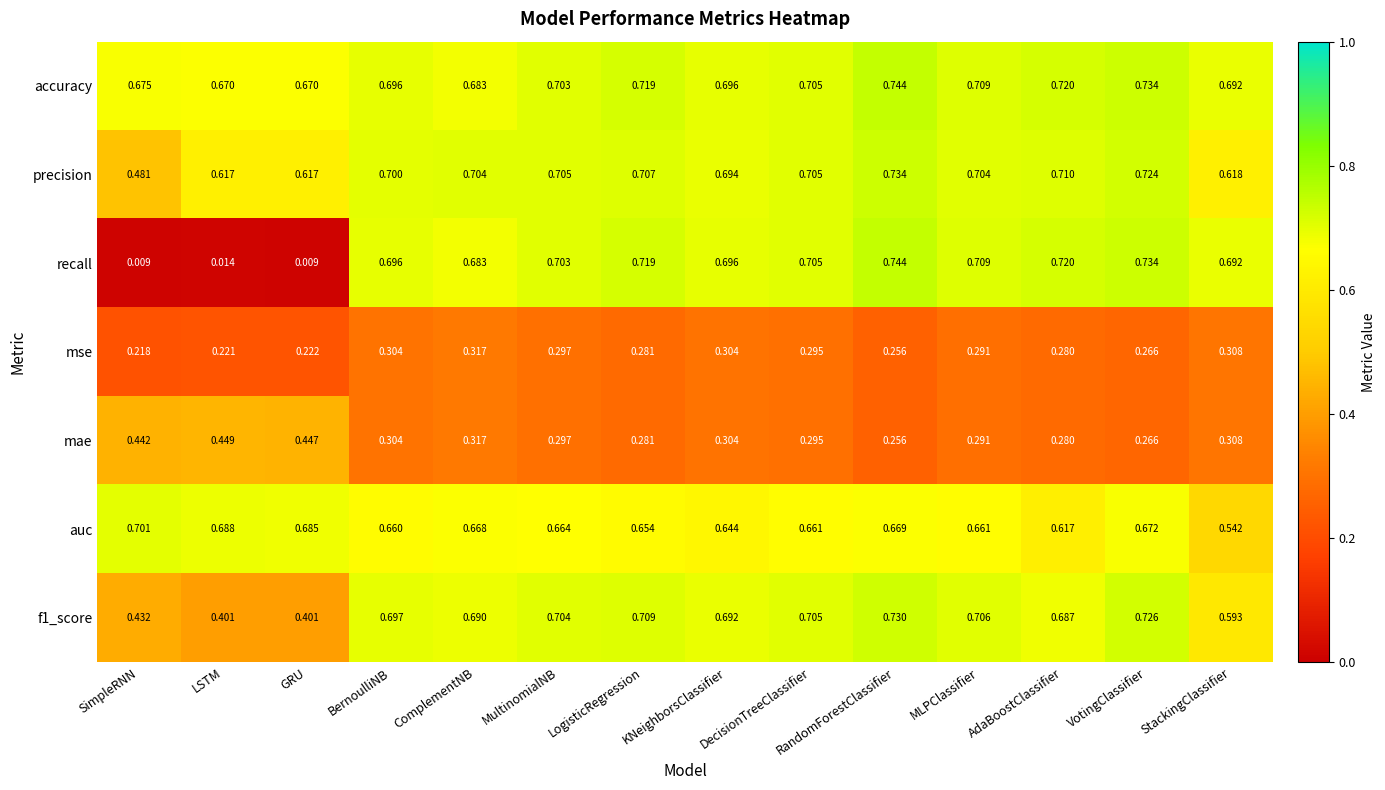

Is the value of auc at RandomForestClassifier greater than the value of mae at StackingClassifier?

Yes